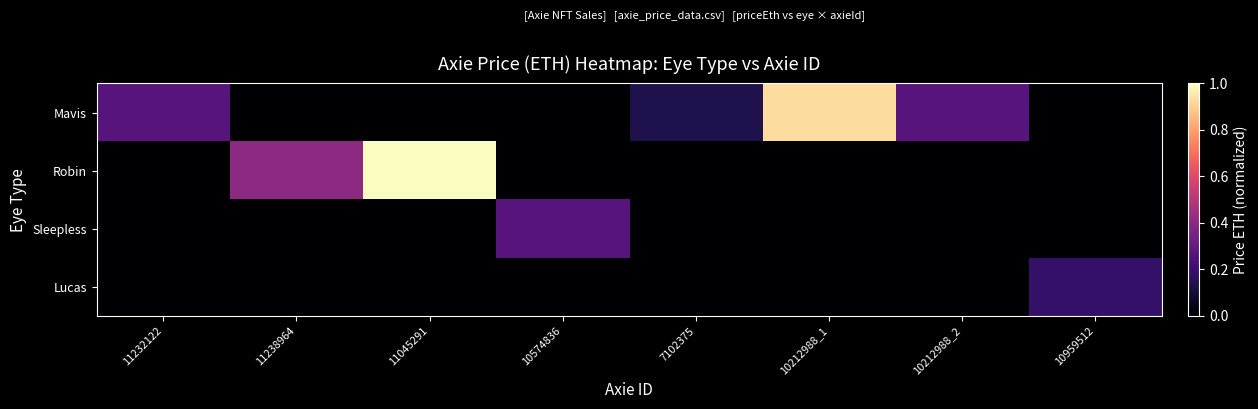

At which category is the sum across all series the highest?

11045291